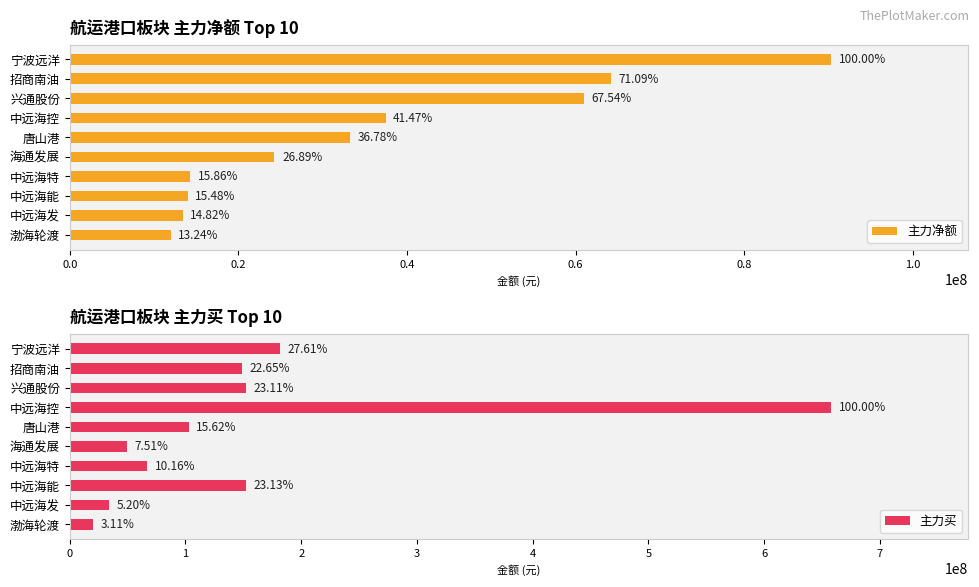

At which category does the chart reach its minimum across all series?

渤海轮渡